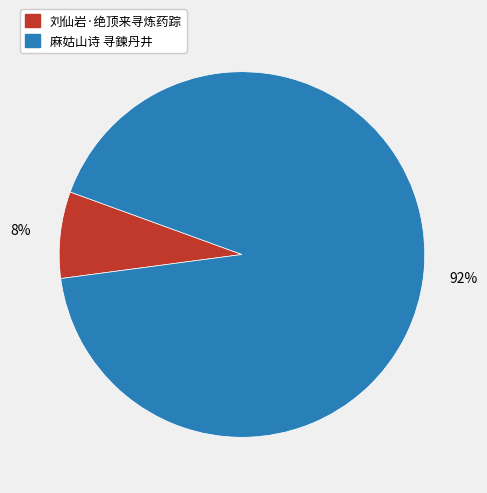

What is the smallest slice in the pie chart?

刘仙岩·绝顶来寻炼药踪